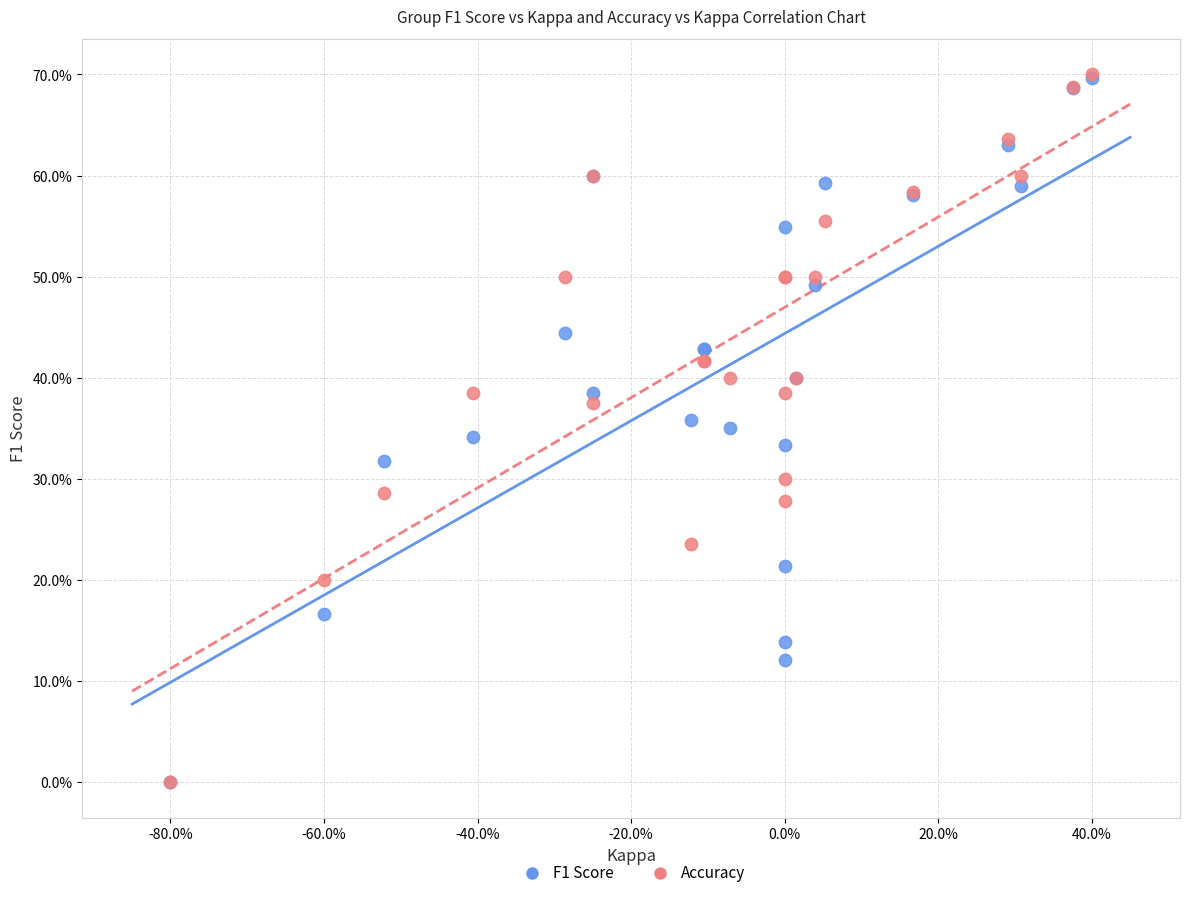

What are all the series names shown in the legend?

F1 Score, Accuracy